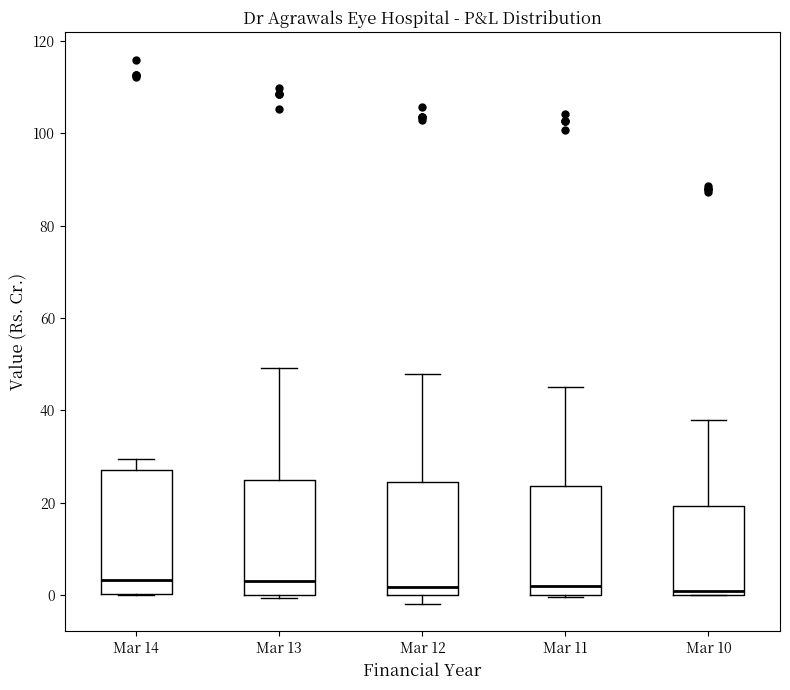

Where does the median line of the box for Mar 14 sit on the y-axis? The values are not printed on the chart, so give them approximately, as read against the axis.

4